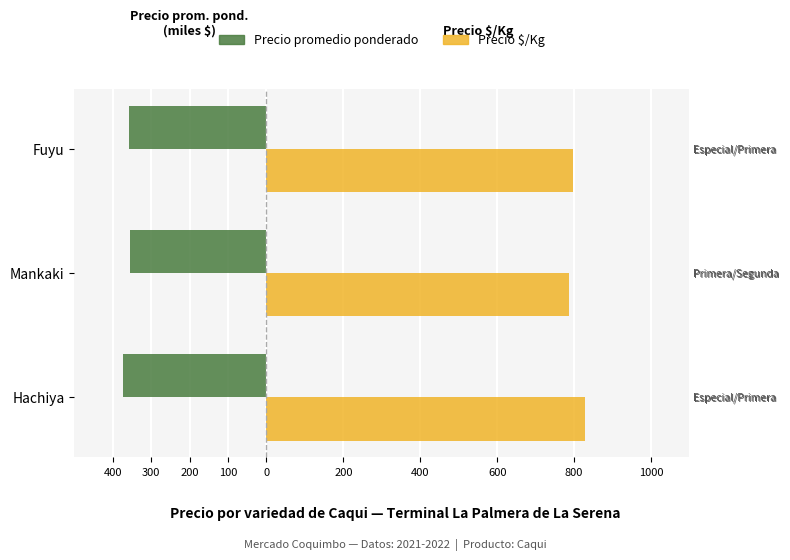

What is the difference between the maximum and minimum values in the Precio promedio ponderado (miles $) series?

19.4